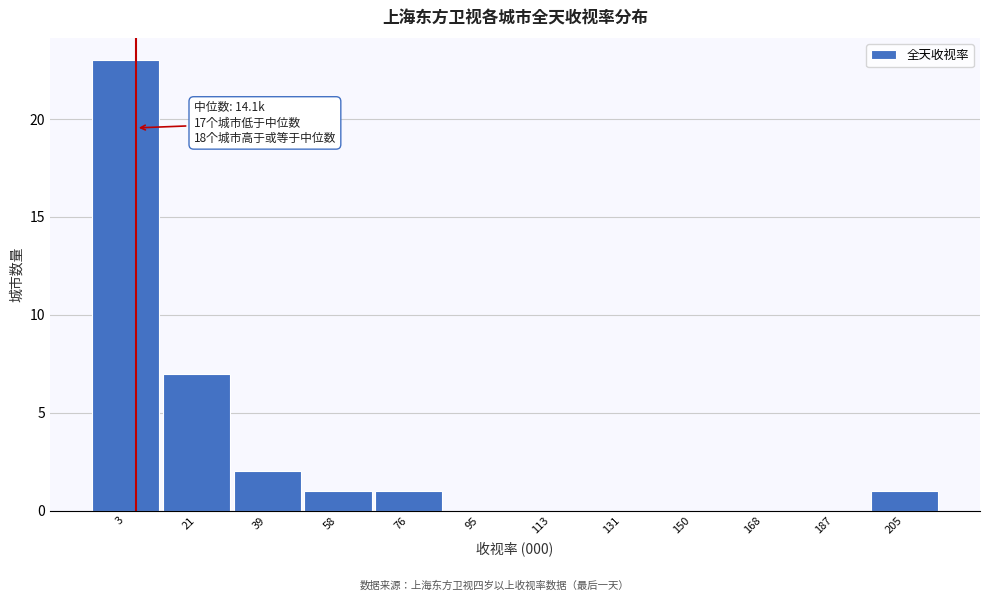

Reading left to right, what are all the values shown in this chart?

3=23	21=7	39=2	58=1	76=1	95=0	113=0	131=0	150=0	168=0	187=0	205=1